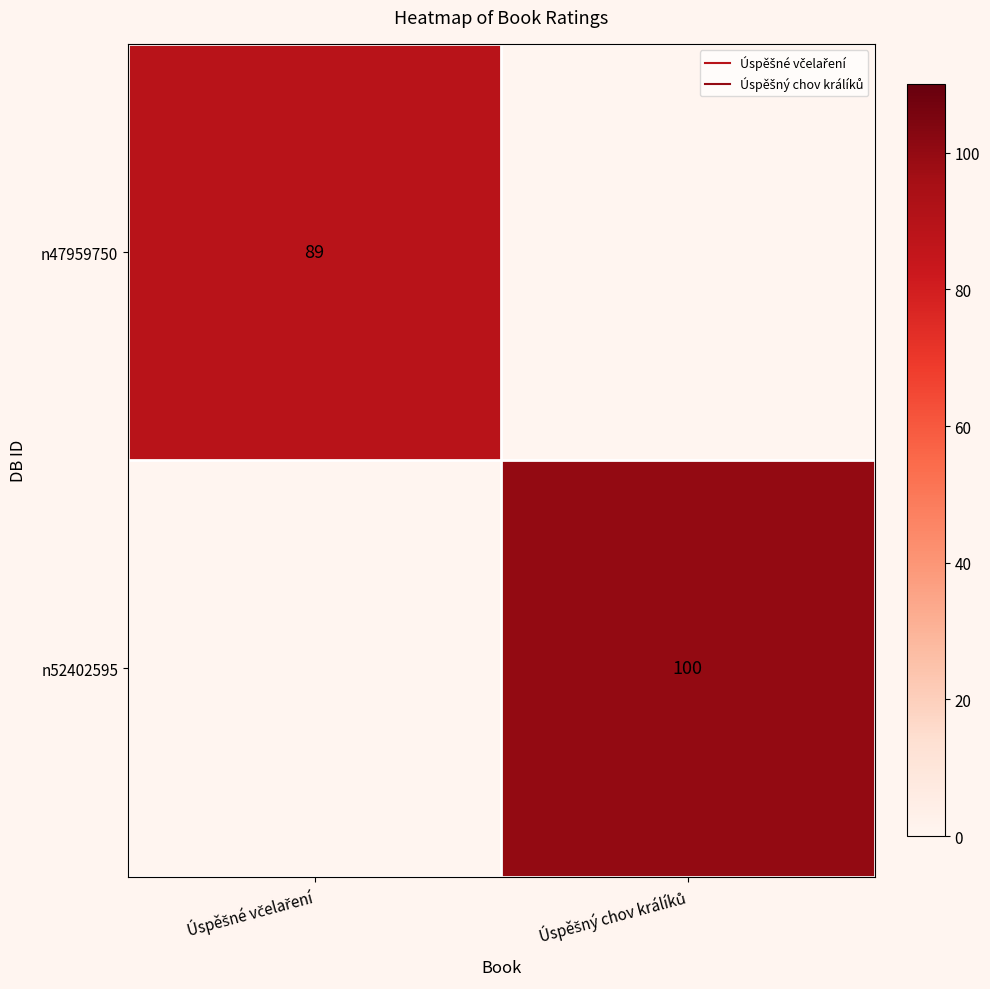

The value of n47959750 at Úspěšný chov králíků is -57. True or false?

False